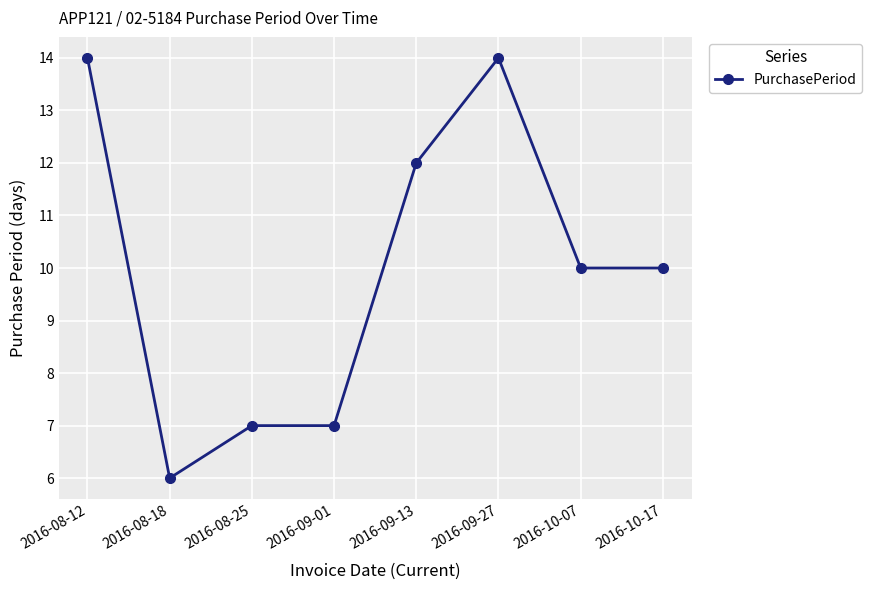

What is the sum of all values?

80